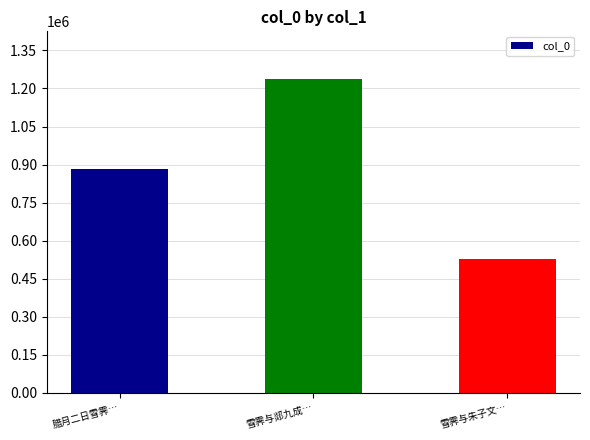

How many values are between 529126 and 1239290?

3